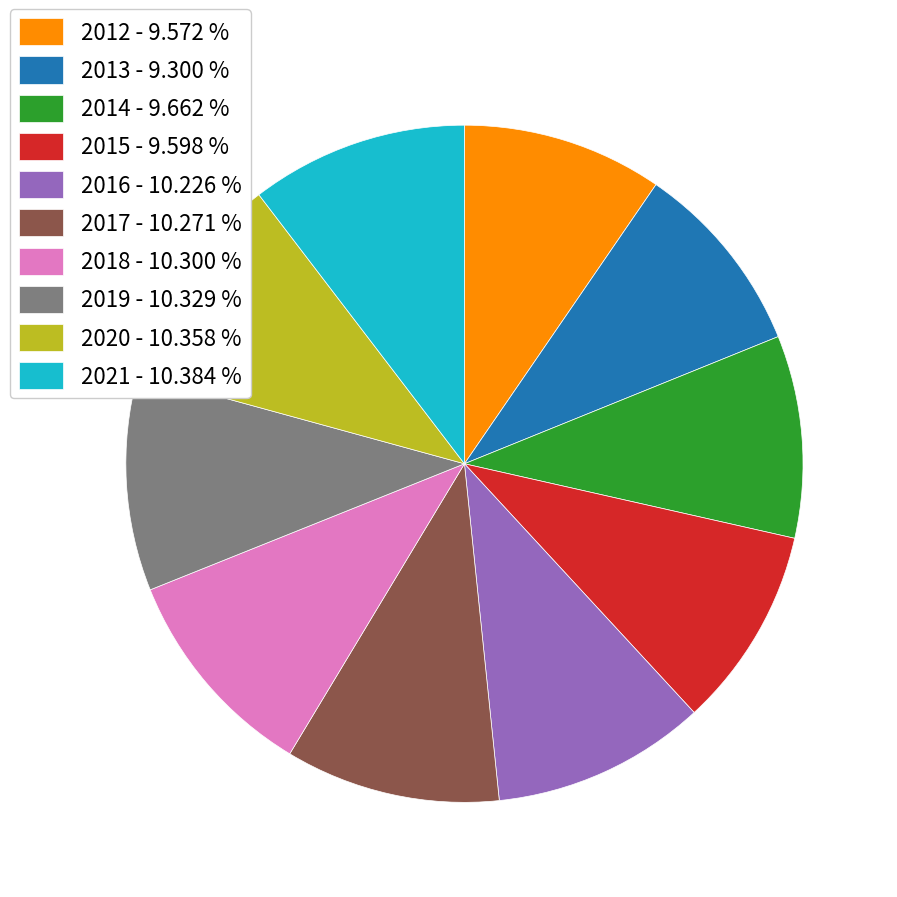

Is there a majority slice in this chart?

No